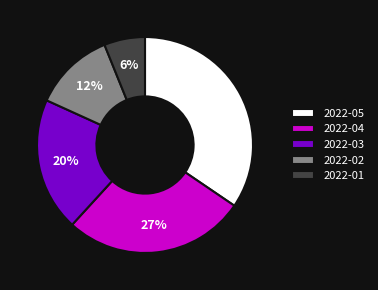

What is the smallest slice in the pie chart?

2022-01